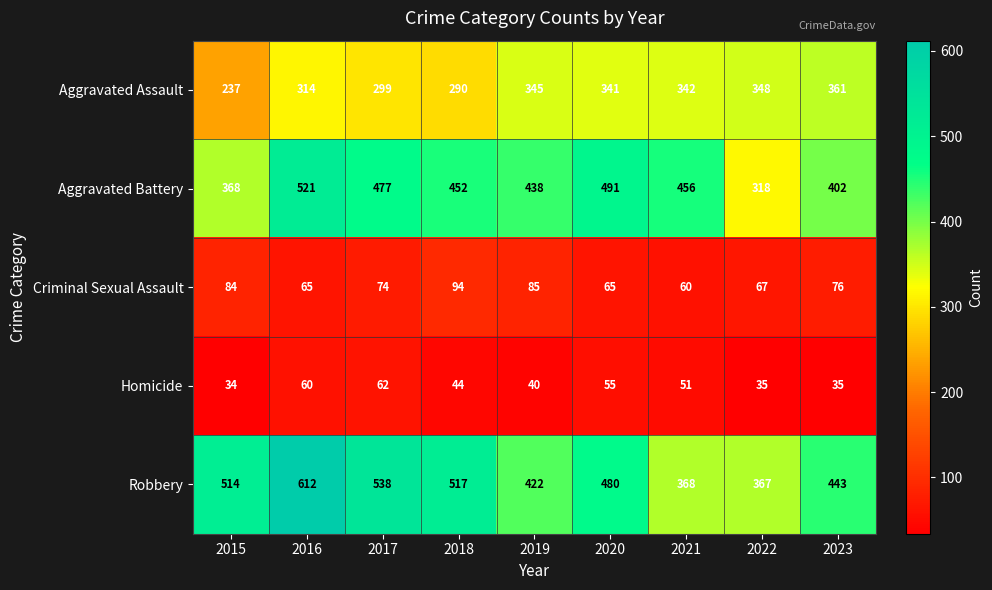

How many values in the Aggravated Battery series are below 452?

4